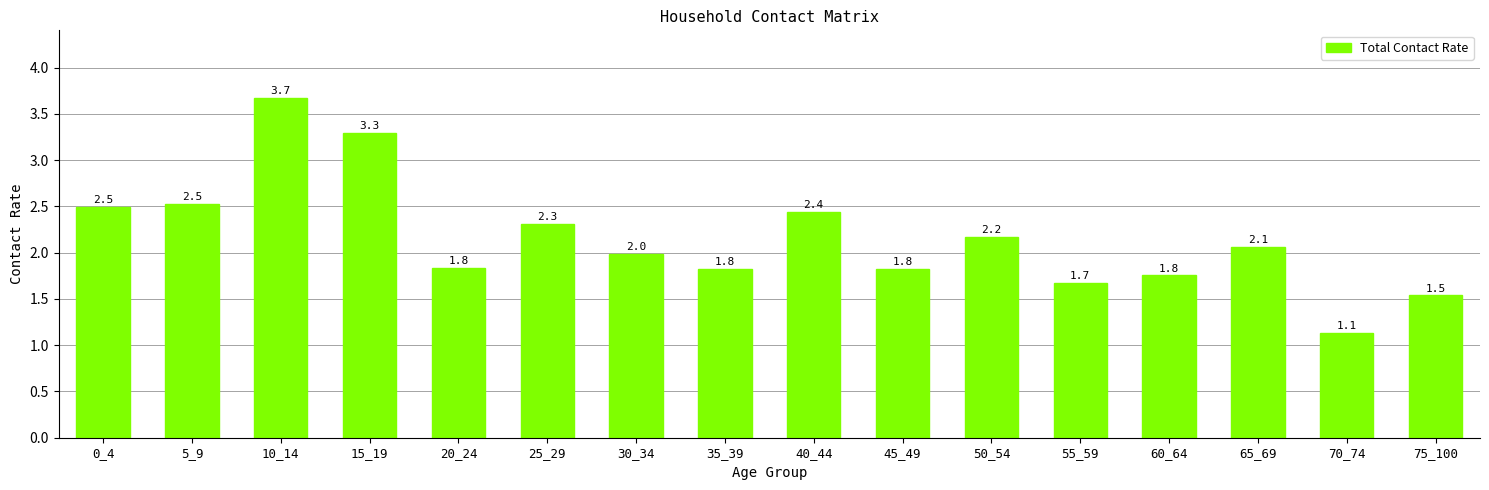

What is the smallest value displayed?

1.1